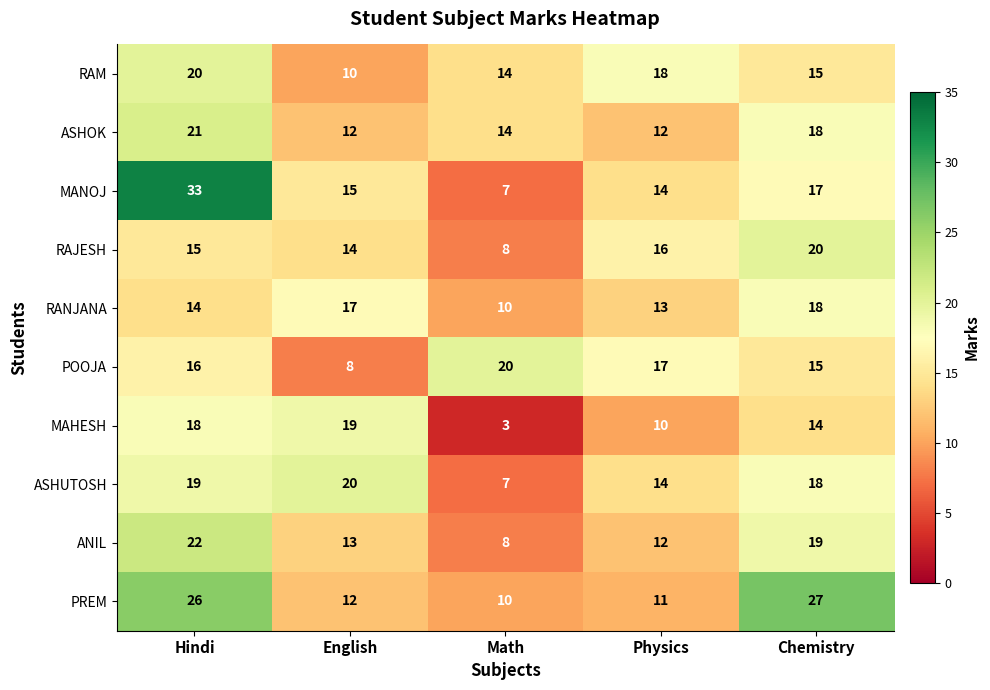

Which category has the highest value in the RANJANA series?

Chemistry